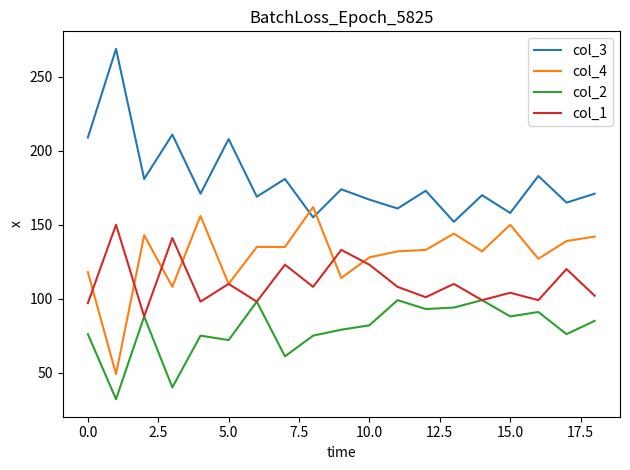

How many lines are shown in the chart?

4